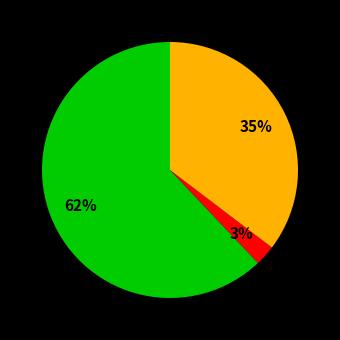

Does any single category account for the majority?

Yes